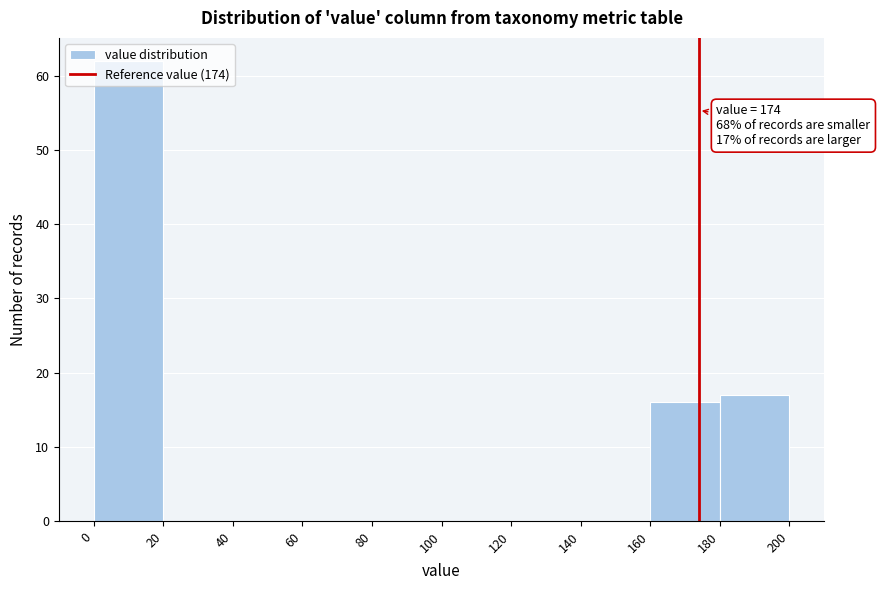

Over which range of the x-axis is the bar tallest?

0 to 20